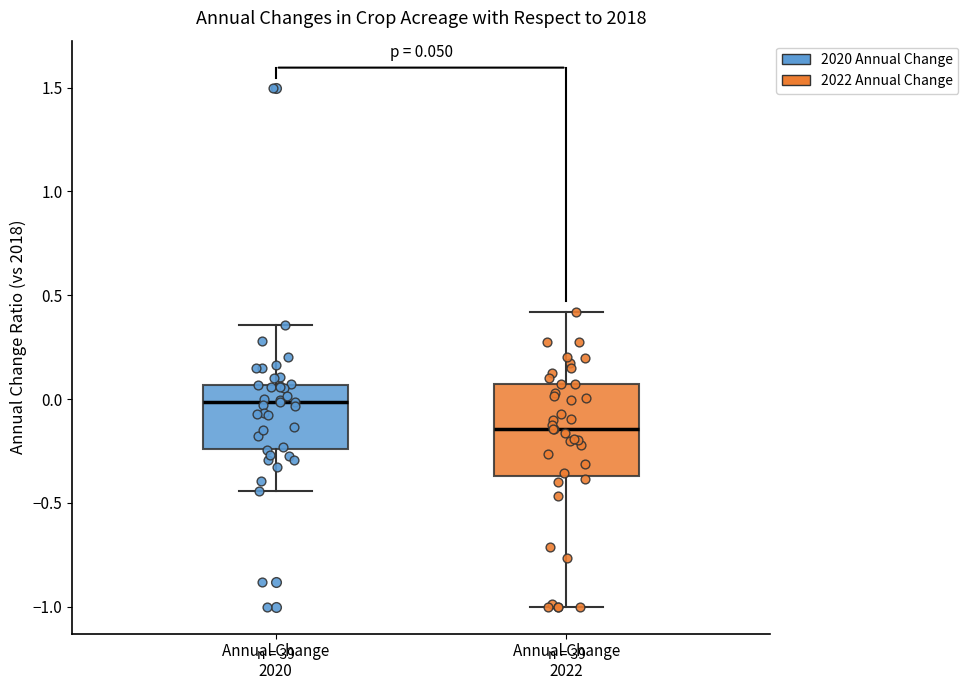

Which box has the highest median line?

Annual Change 2020